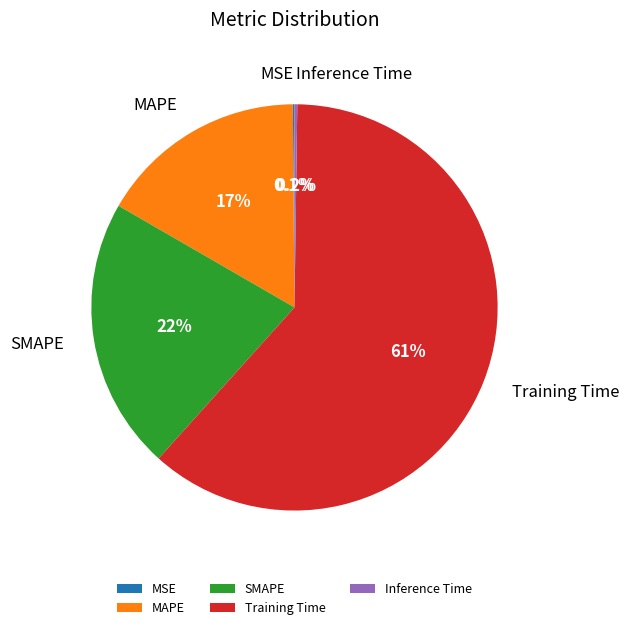

What percentage do SMAPE and MAPE together represent?

38.2%